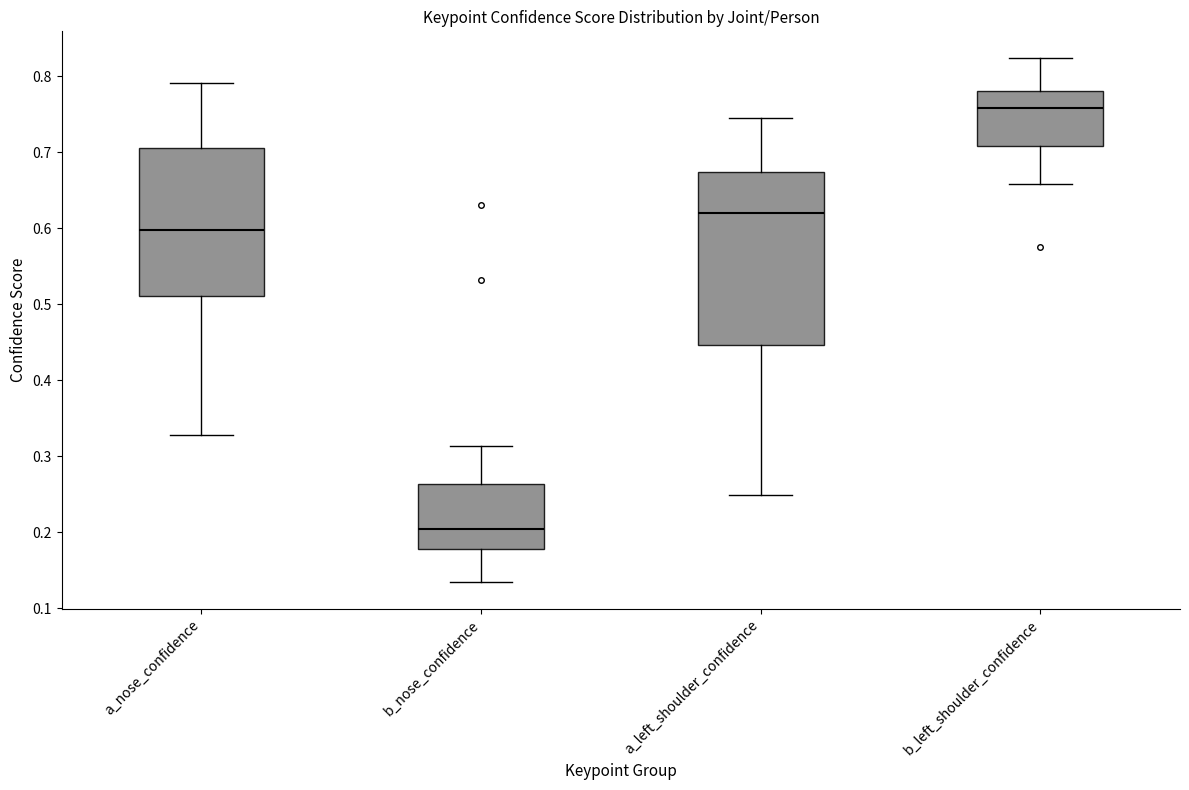

Reading left to right, transcribe this box plot: for each box, give where its median line is, the range the box spans, and where its two whiskers end, as read against the y-axis. The values are not printed on the chart, so give them approximately, as read against the axis.

a_nose_confidence: median 0.60, box 0.51 to 0.71, whiskers 0.33 to 0.79
b_nose_confidence: median 0.20, box 0.18 to 0.26, whiskers 0.13 to 0.31
a_left_shoulder_confidence: median 0.62, box 0.45 to 0.67, whiskers 0.25 to 0.75
b_left_shoulder_confidence: median 0.76, box 0.71 to 0.78, whiskers 0.66 to 0.82